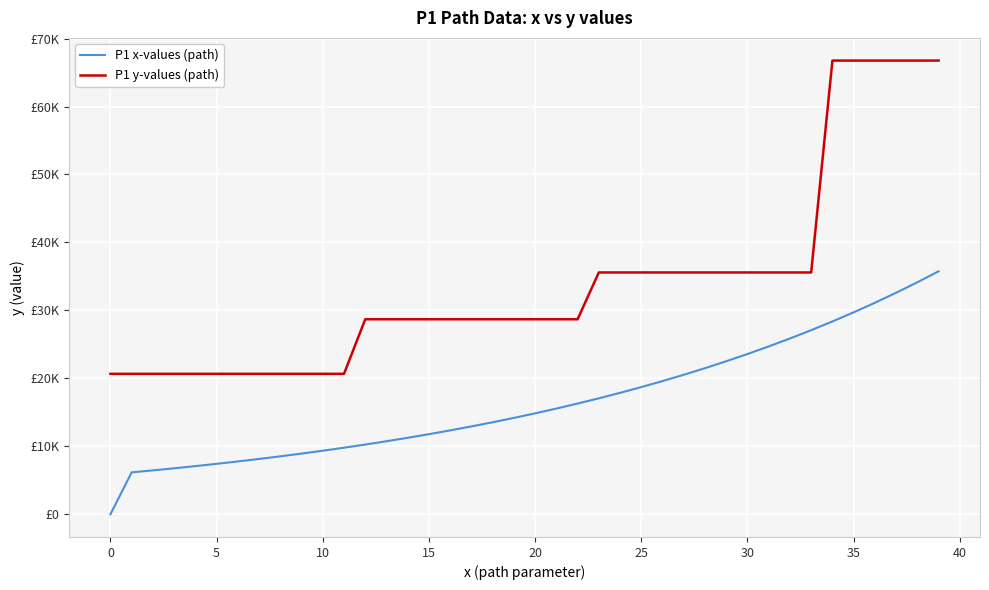

Does the chart have visible grid lines?

Yes